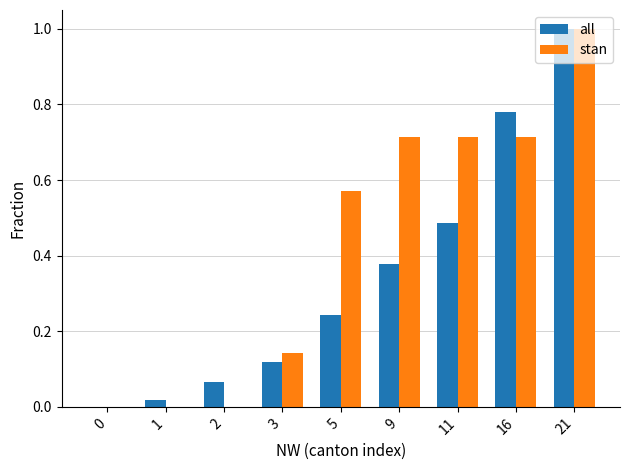

What is the greatest value displayed?

1.0